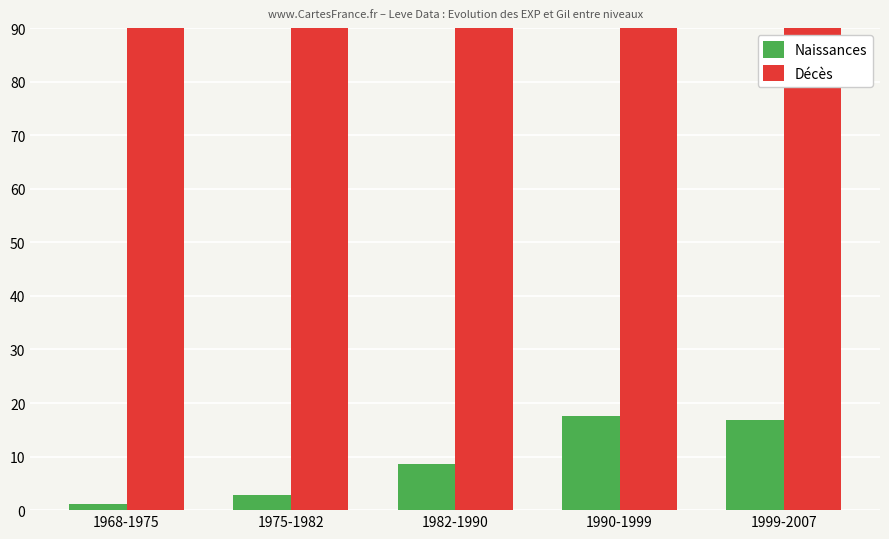

How many data points in Décès are above 197?

3